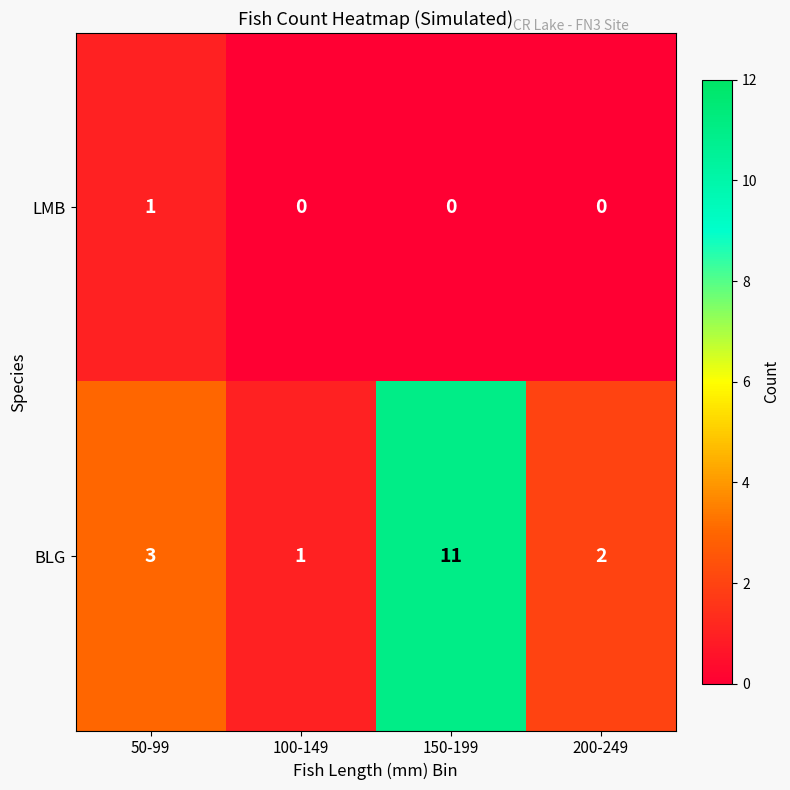

What is the difference between the highest and lowest values at 100-149?

1